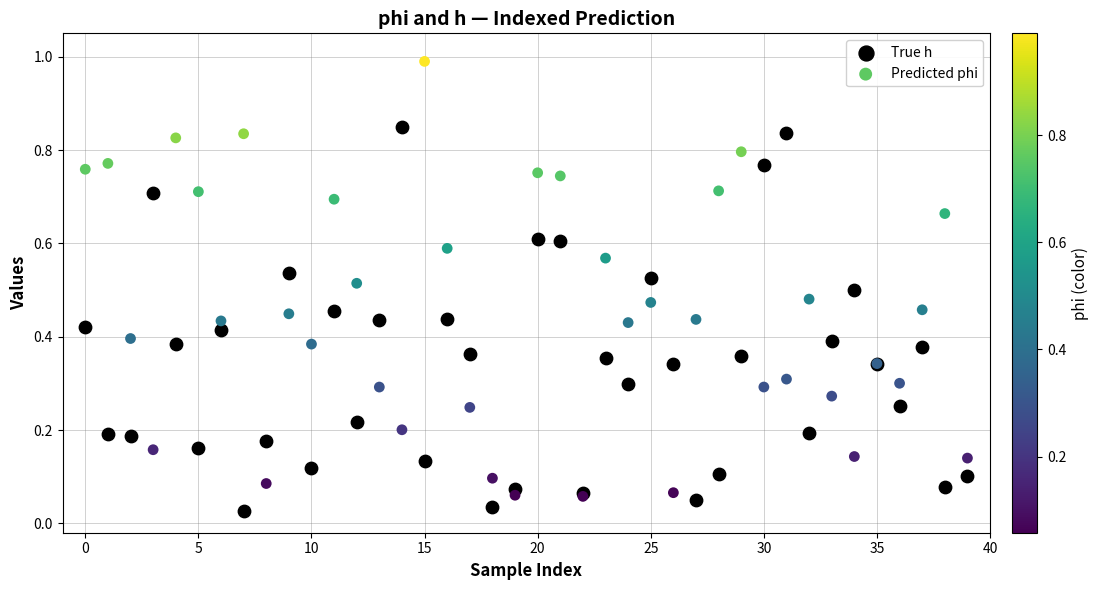

Which series reaches the maximum Y coordinate?

Predicted phi